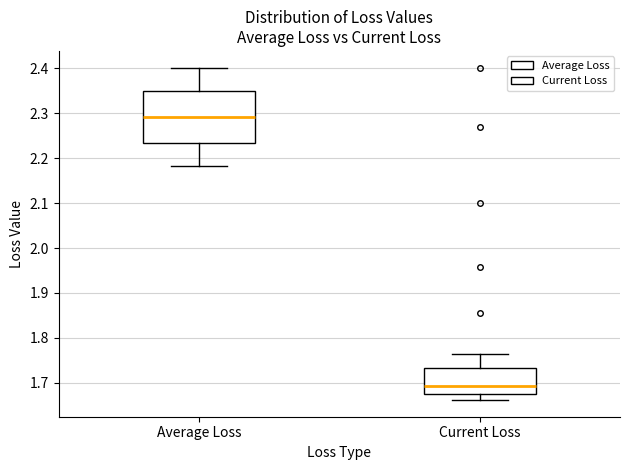

Where is the upper edge of the box for Average Loss on the y-axis? The values are not printed on the chart, so give them approximately, as read against the axis.

2.35